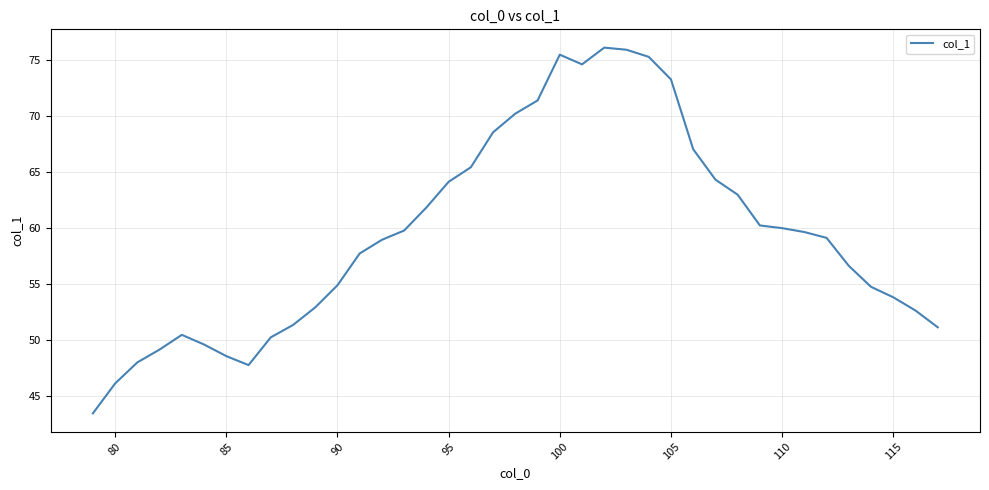

Is this an area chart (filled region under the line)?

No